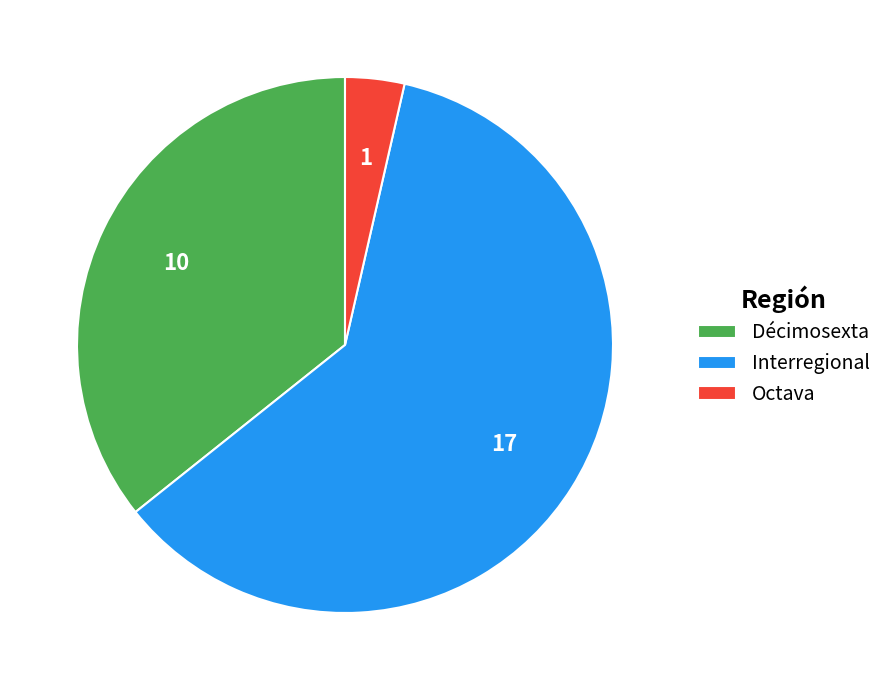

Does Interregional represent more than half of the total?

Yes